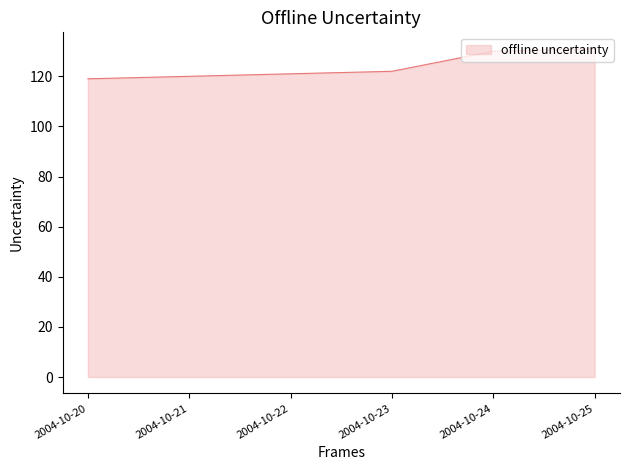

How many values are below 122?

3